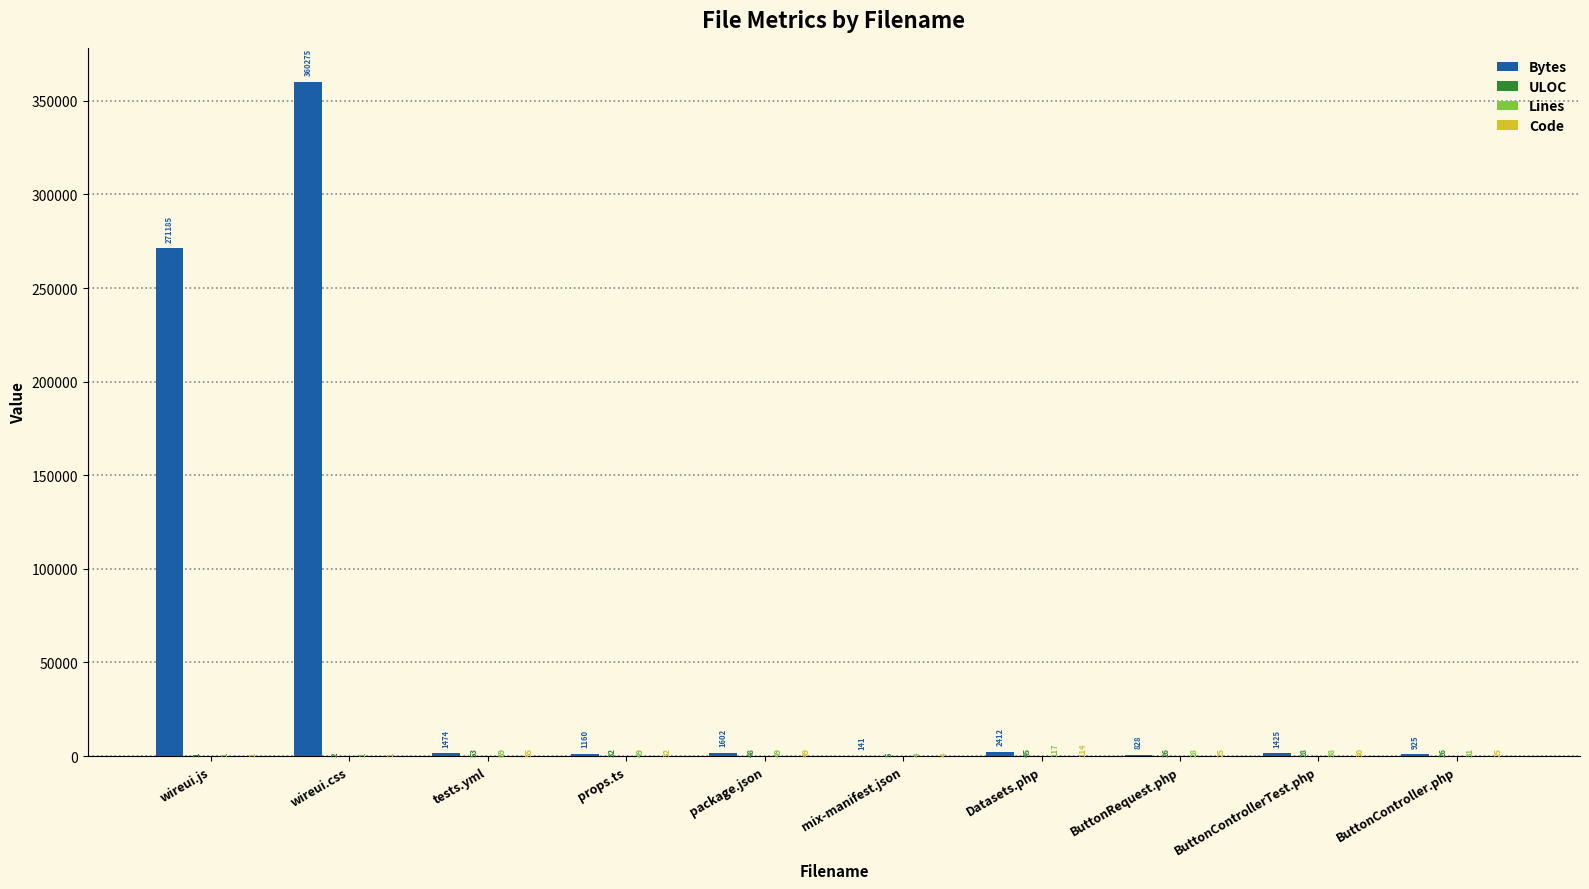

At which label does Bytes reach its peak?

wireui.css